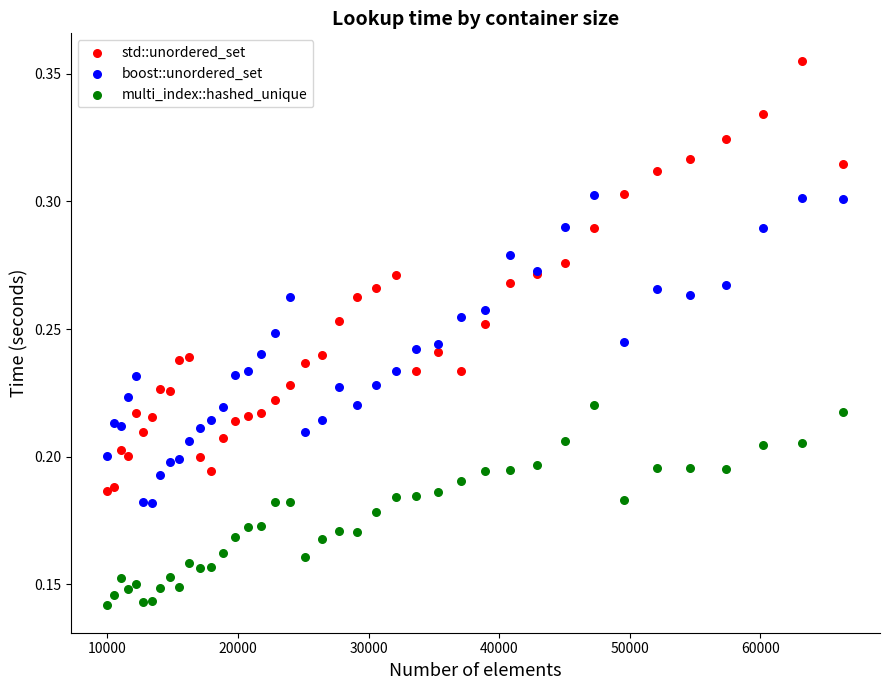

Which series contains the lowest Y value?

multi_index::hashed_unique